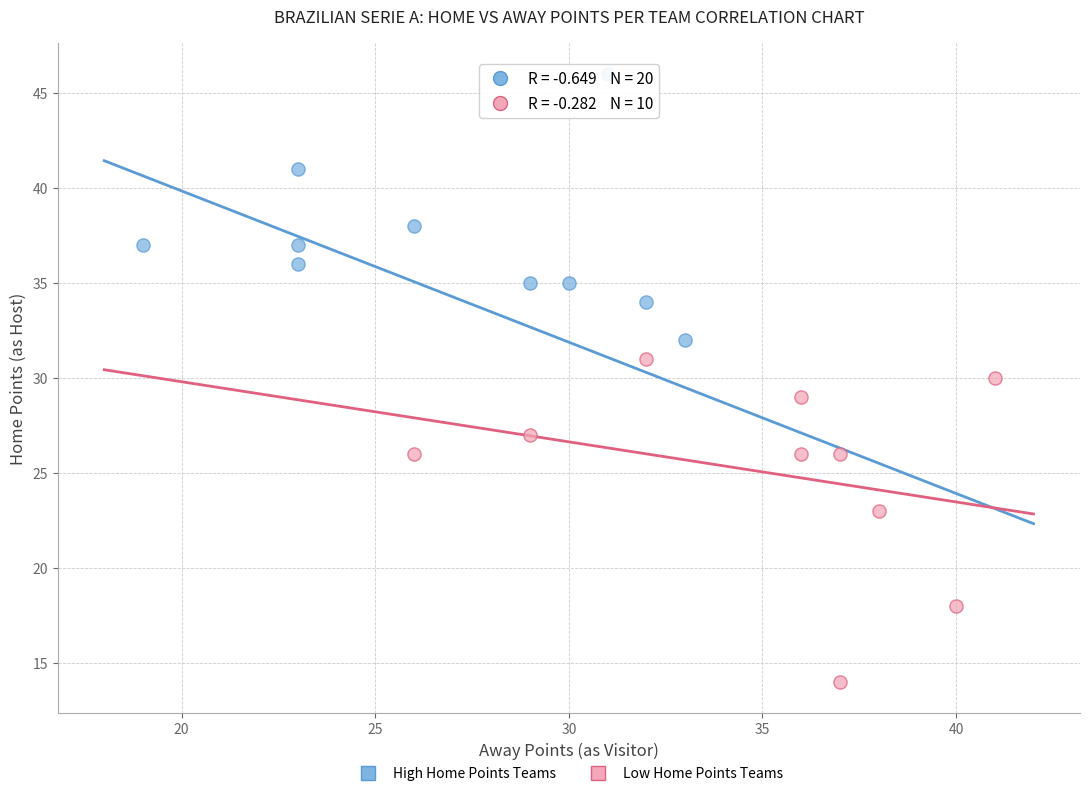

Which series reaches the maximum Y coordinate?

High Home Points Teams